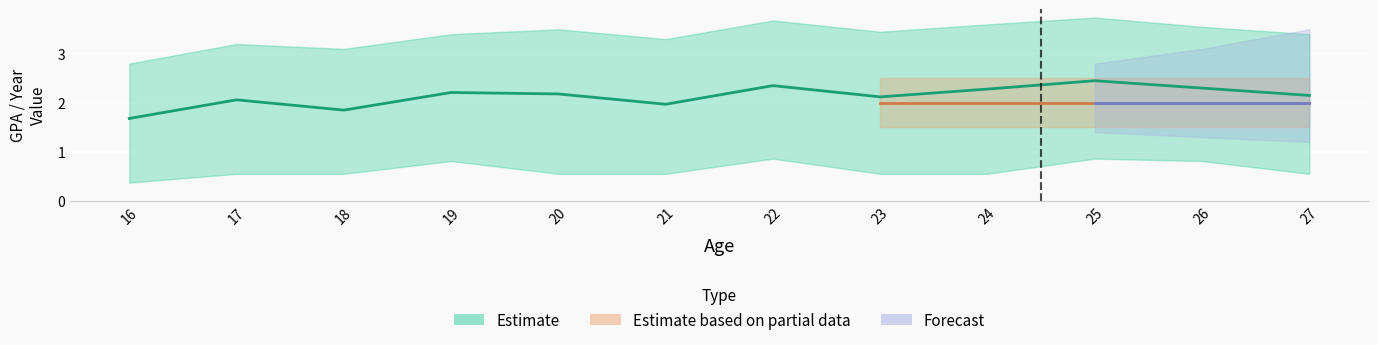

True or false: Year Lower and Mean GPA intersect in this chart.

False